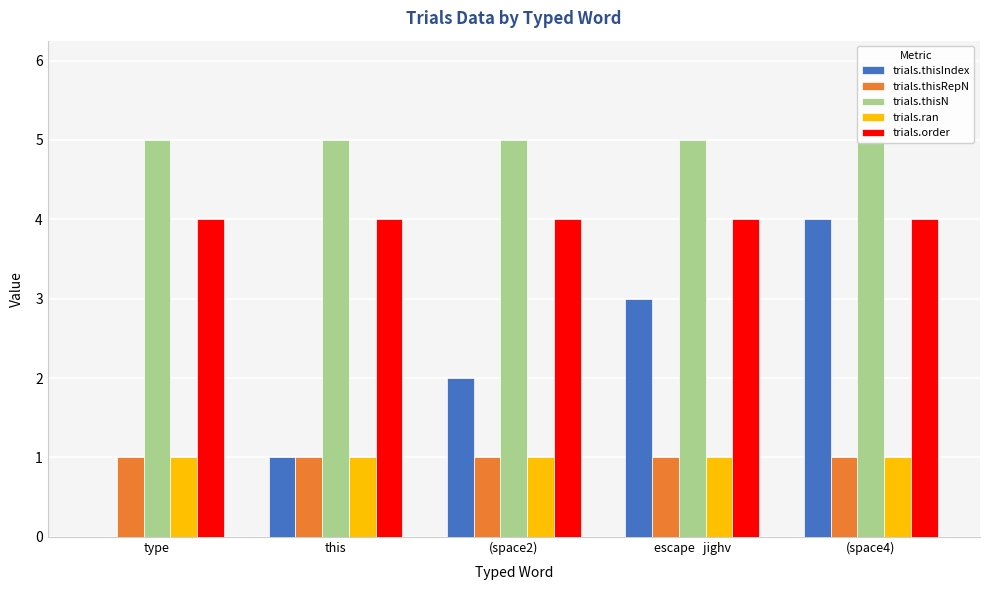

How many values in the trials.thisIndex series are below 2?

2